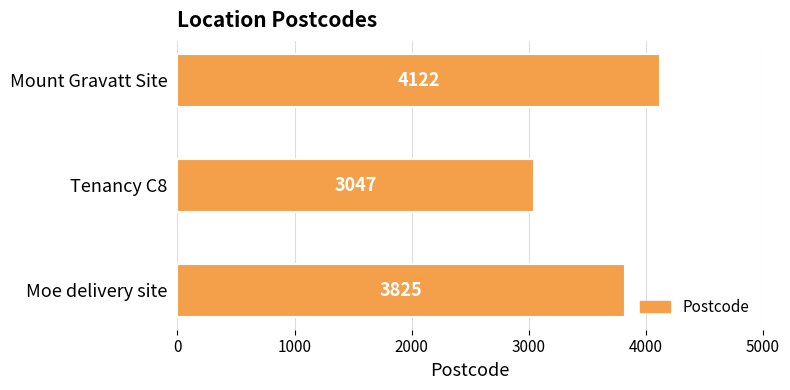

Rank the categories by value from highest to lowest.

Mount Gravatt Site, Moe delivery site, Tenancy C8